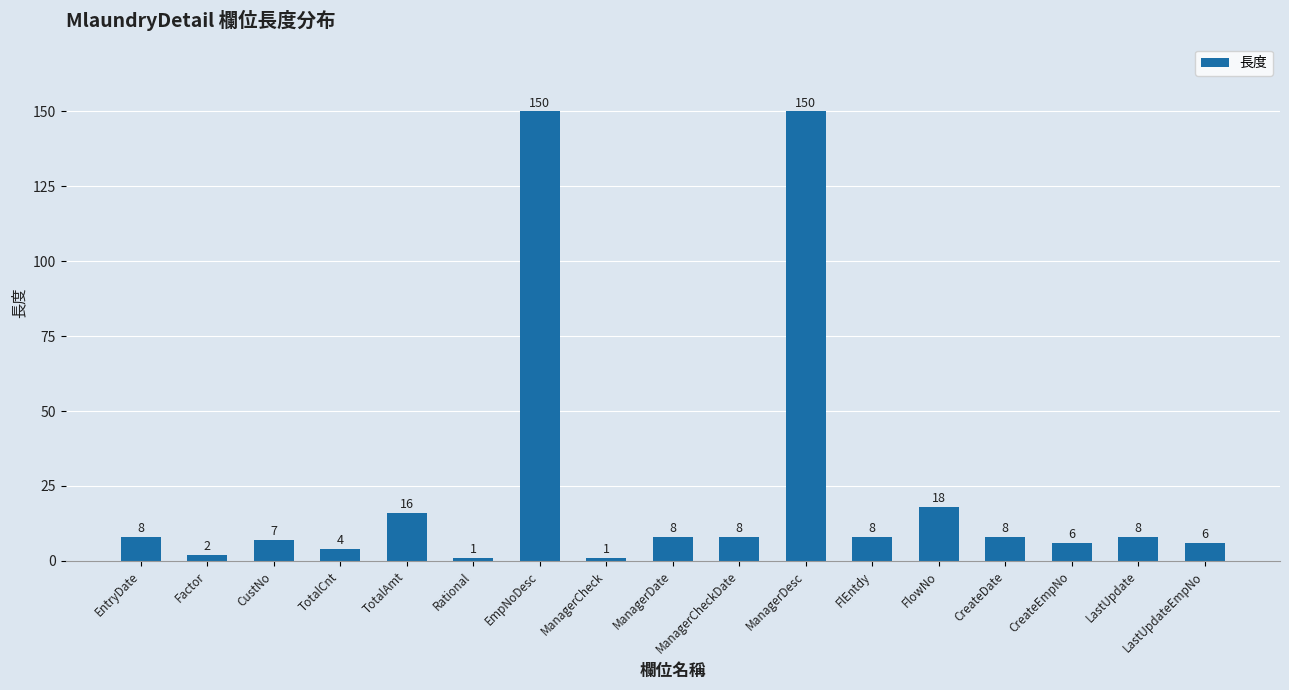

How many categories are shown in the chart?

17